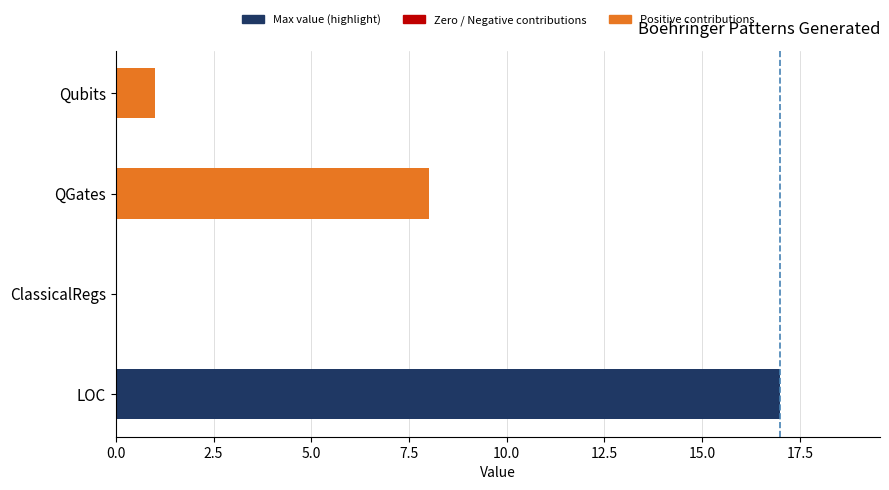

What is the greatest value displayed?

17